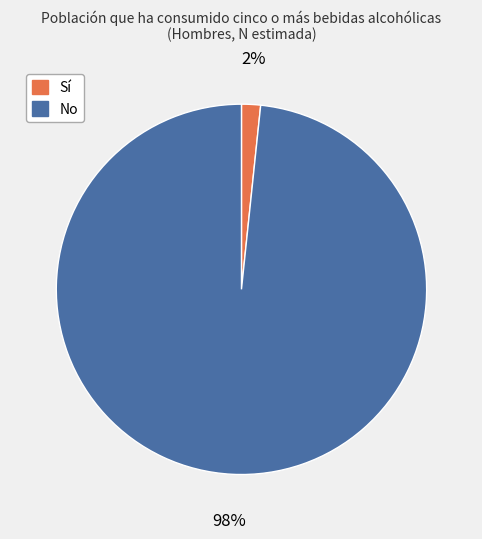

Count the number of slices in the pie.

2